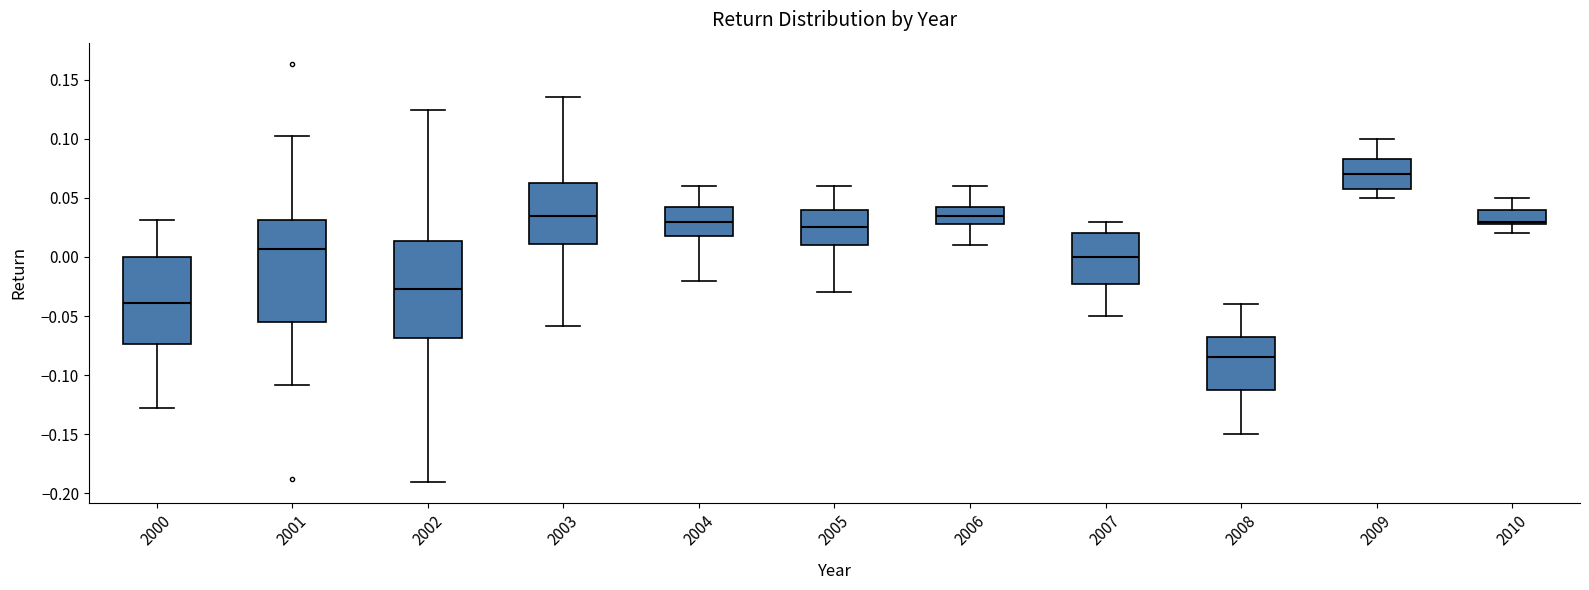

Reading left to right, transcribe this box plot: for each box, give where its median line is, the range the box spans, and where its two whiskers end, as read against the y-axis. The values are not printed on the chart, so give them approximately, as read against the axis.

2000: median -0.040, box -0.075 to 0.000, whiskers -0.130 to 0.030
2001: median 0.005, box -0.055 to 0.030, whiskers -0.110 to 0.105
2002: median -0.025, box -0.070 to 0.015, whiskers -0.190 to 0.125
2003: median 0.035, box 0.010 to 0.065, whiskers -0.060 to 0.135
2004: median 0.030, box 0.020 to 0.045, whiskers -0.020 to 0.060
2005: median 0.025, box 0.010 to 0.040, whiskers -0.030 to 0.060
2006: median 0.035, box 0.030 to 0.045, whiskers 0.010 to 0.060
2007: median 0.000, box -0.020 to 0.020, whiskers -0.050 to 0.030
2008: median -0.085, box -0.110 to -0.065, whiskers -0.150 to -0.040
2009: median 0.070, box 0.060 to 0.085, whiskers 0.050 to 0.100
2010: median 0.030 (just above the box's lower edge), box 0.030 to 0.040, whiskers 0.020 to 0.050